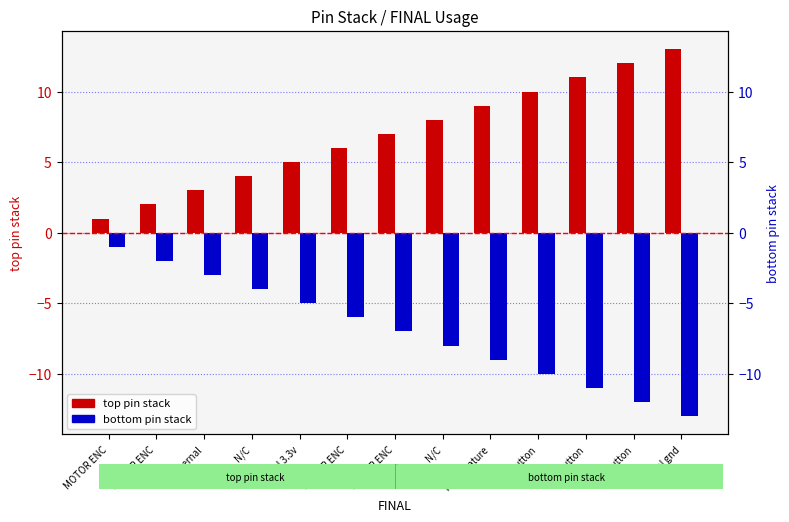

Which series has the largest range (max minus min)?

top pin stack